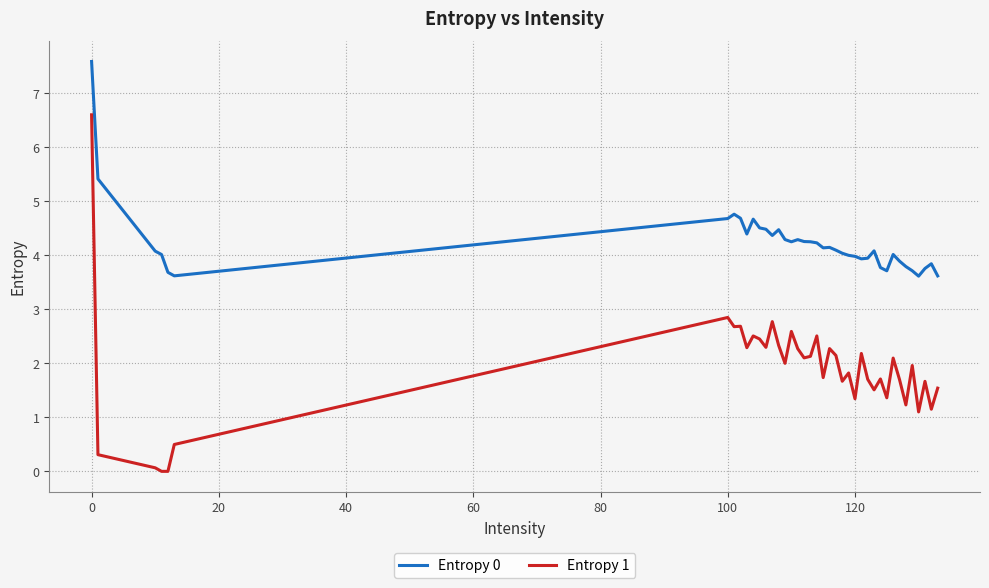

How many lines are shown in the chart?

2